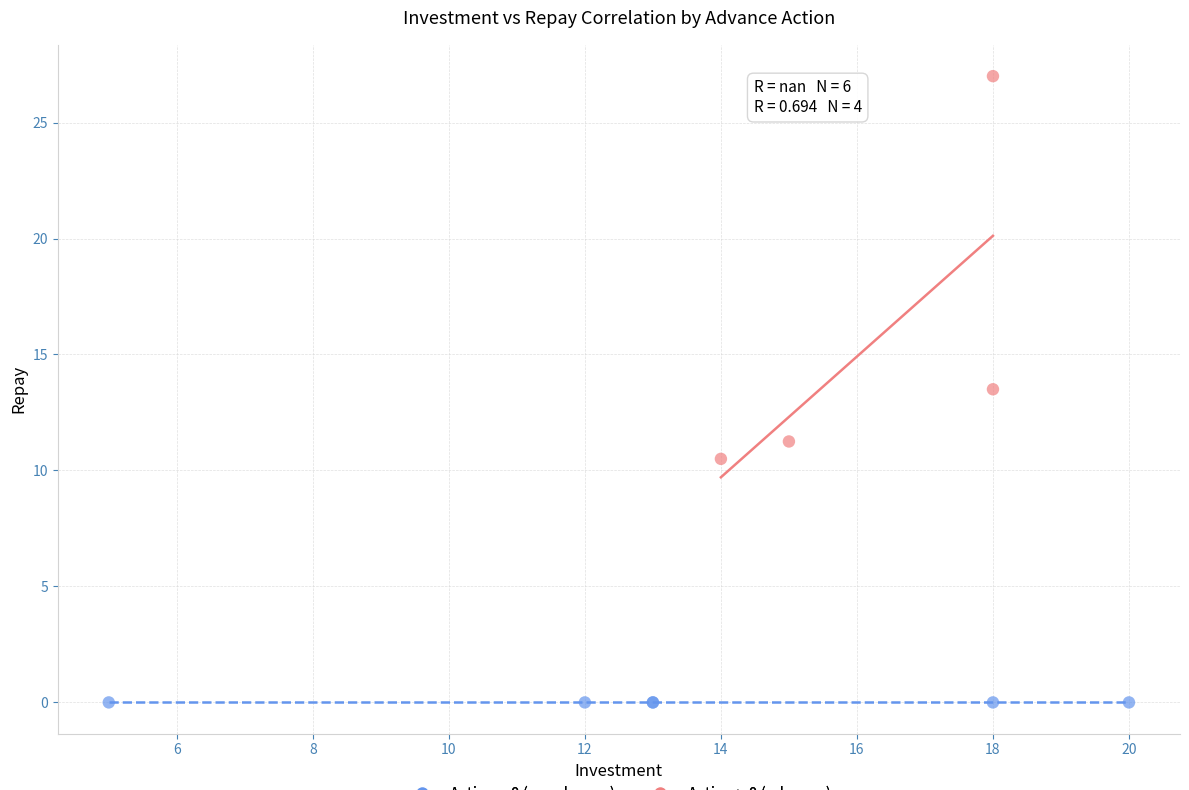

Which series contains the highest Y value?

Action > 0 (advance)